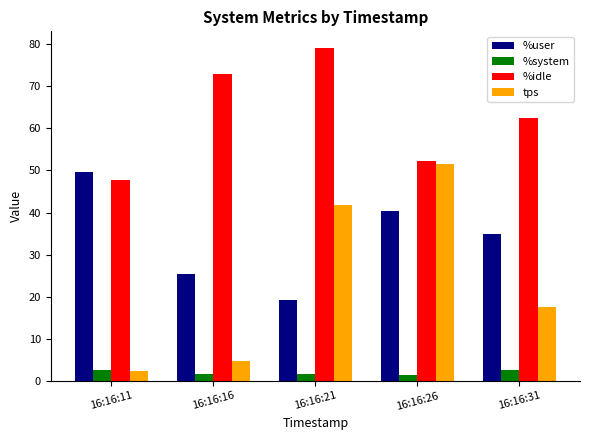

The value of %system at 16:16:26 is 1.4. True or false?

True